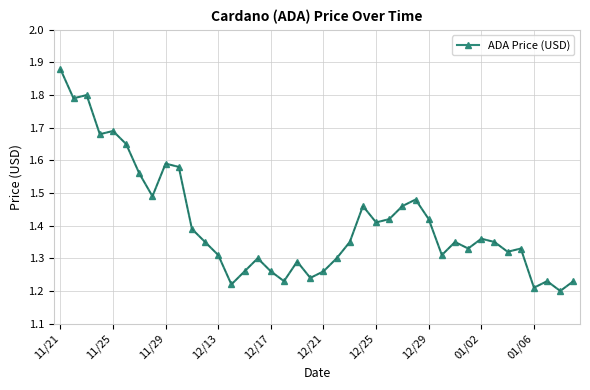

What is the difference between the second highest and minimum values?

0.6